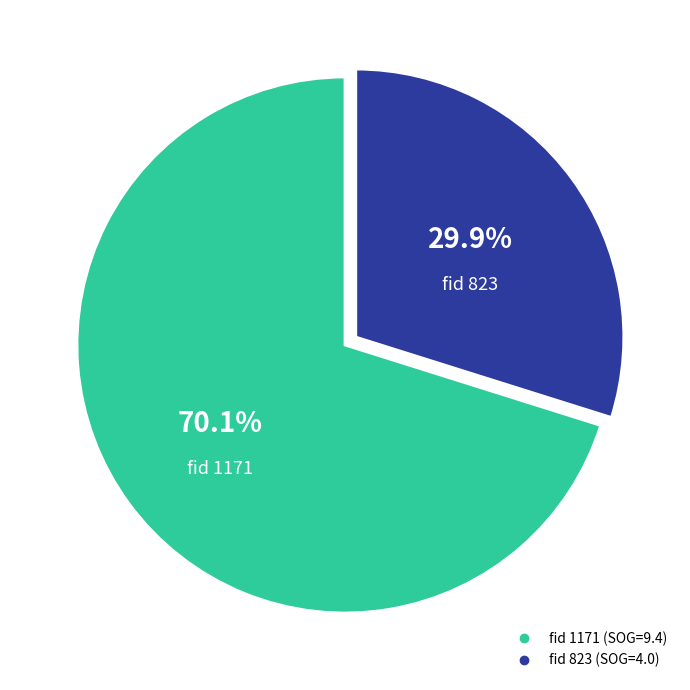

Is there any slice that represents more than half of the pie?

Yes